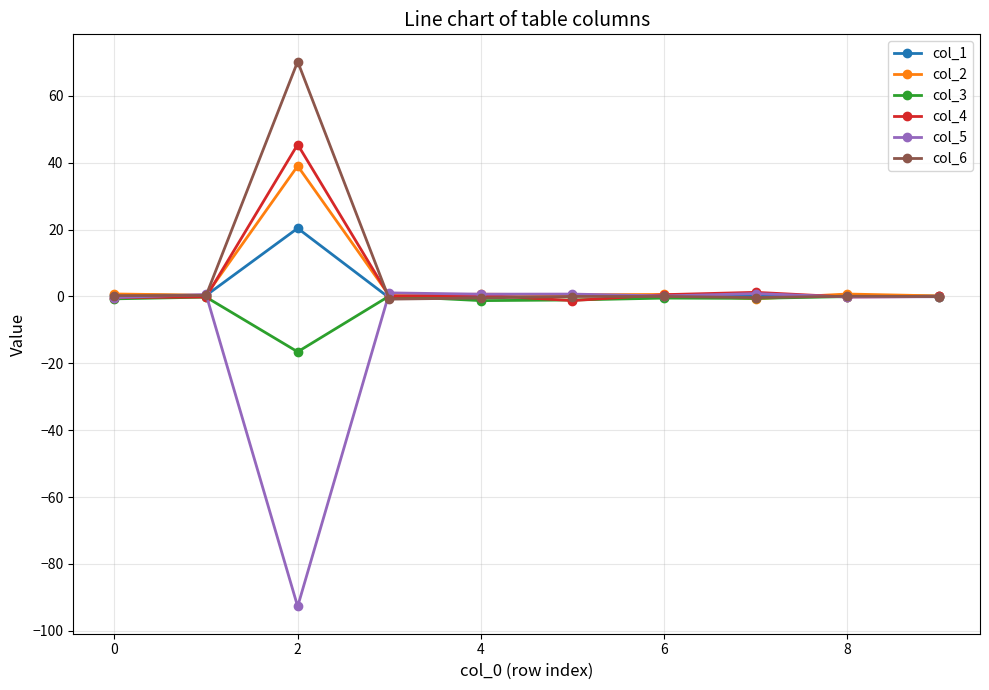

How many distinct data groups are displayed?

6